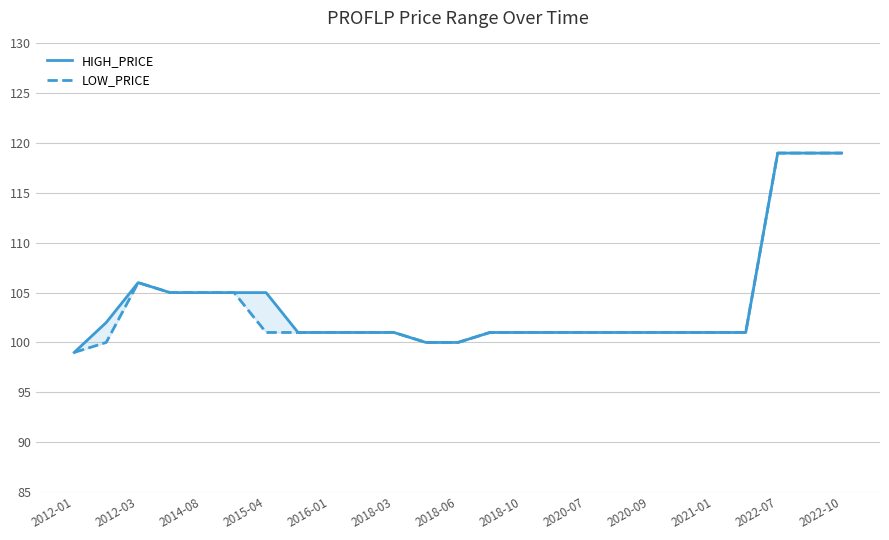

The LOW_PRICE series shows 167 at 2015-04. True or false?

False